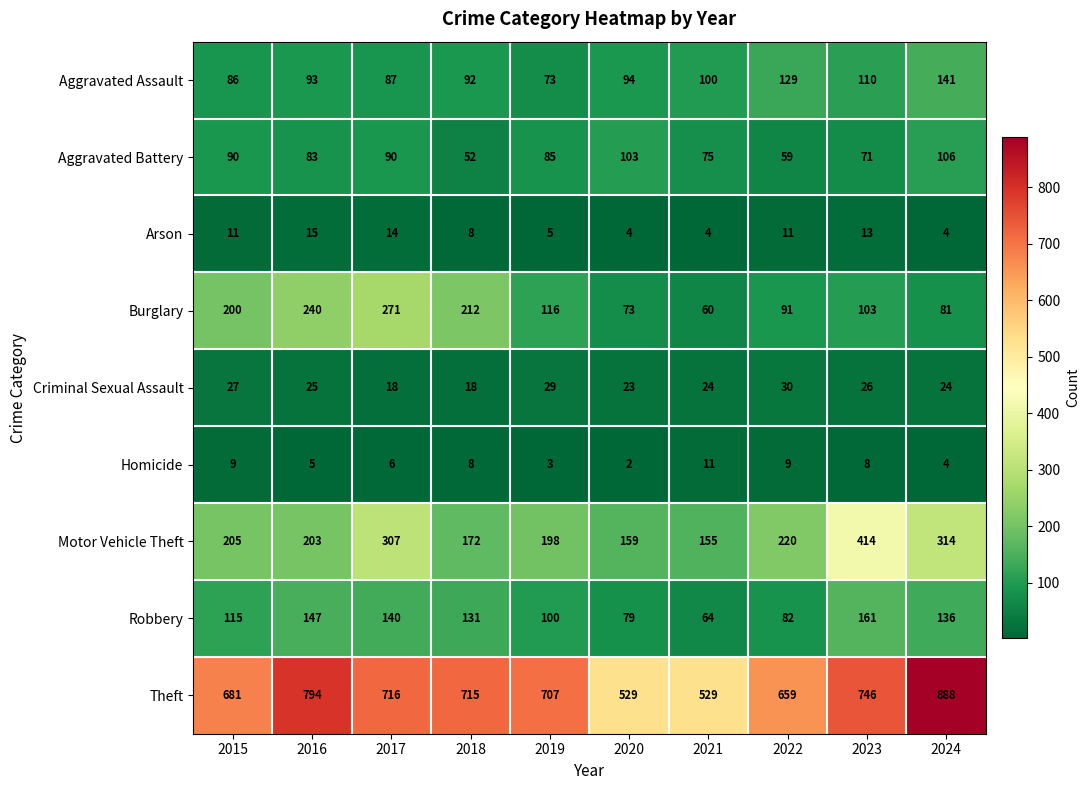

Is it true that Criminal Sexual Assault equals 18 at 2018?

True